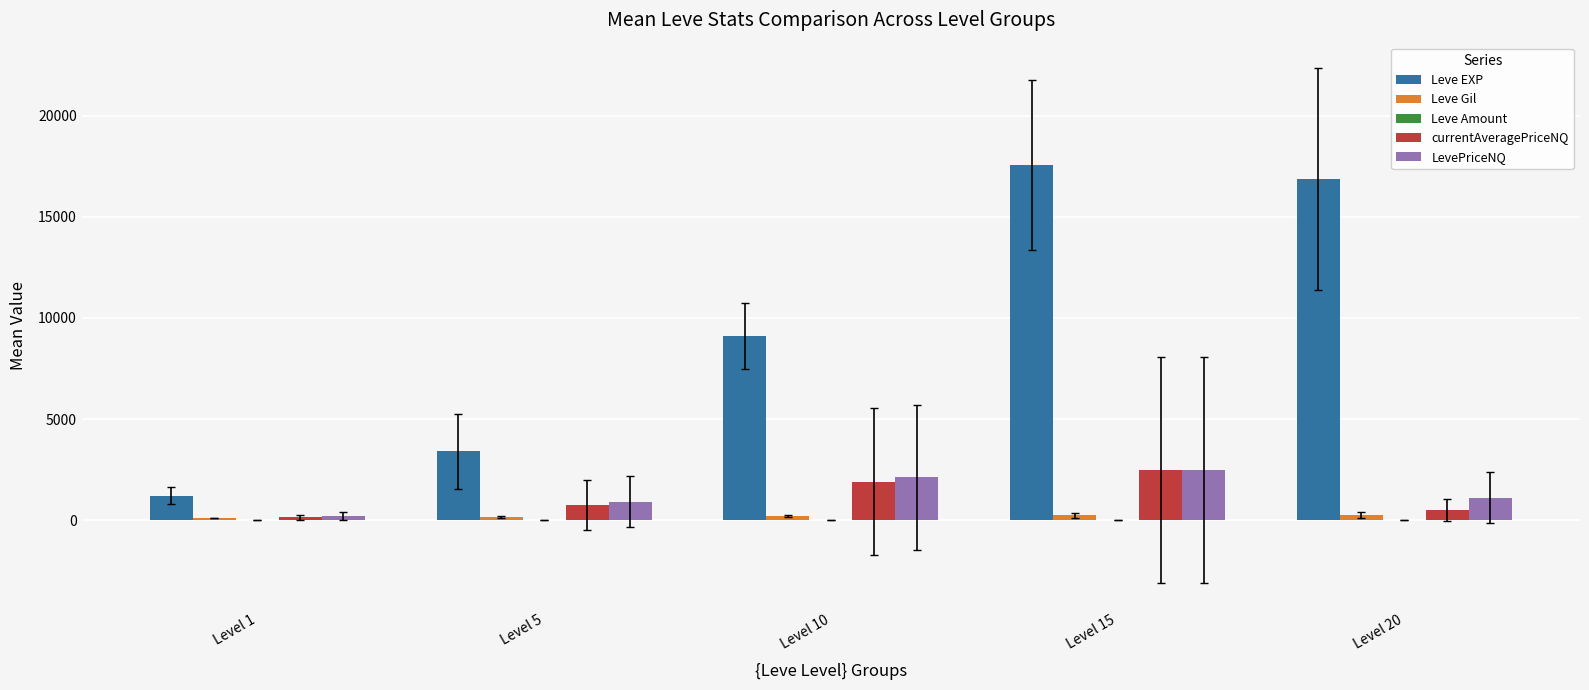

Which series has the largest total across all categories?

Leve EXP